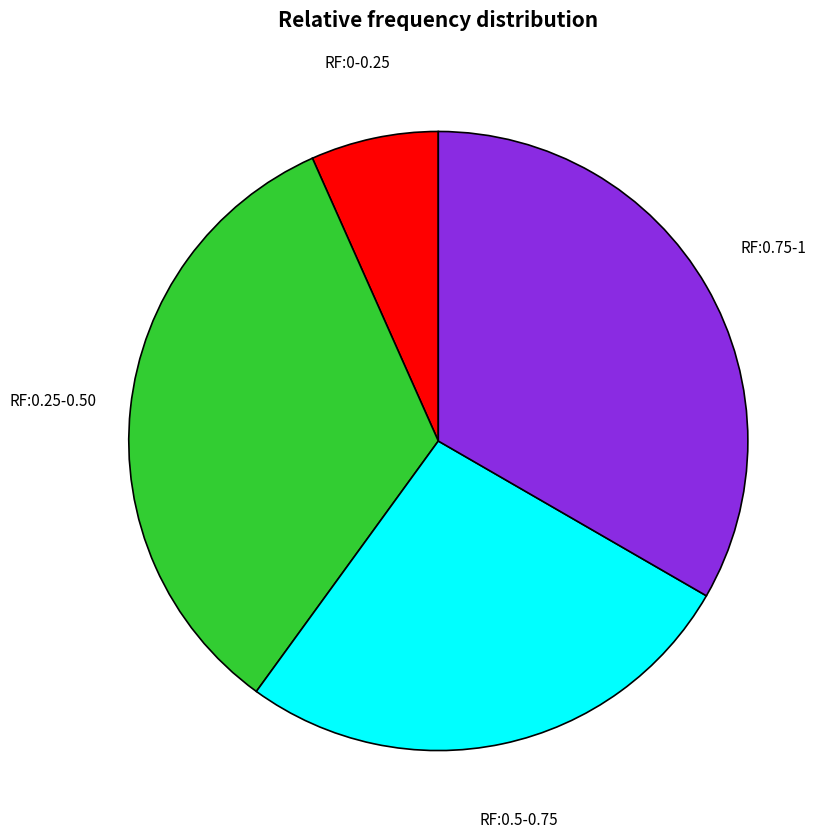

Is there a majority slice in this chart?

No